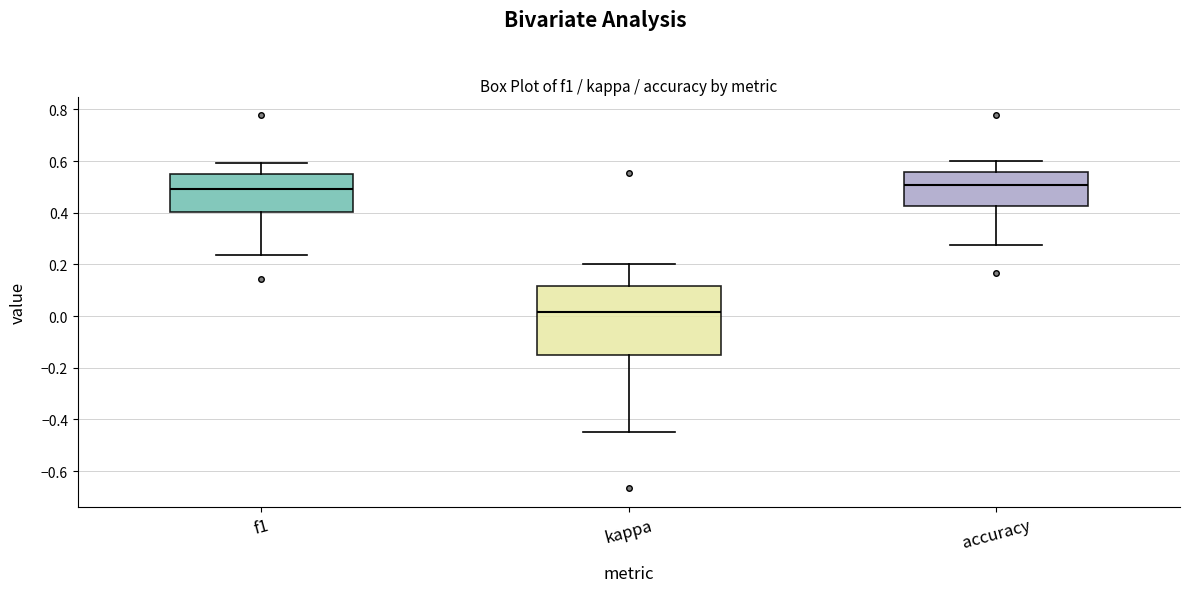

Reading left to right, read every box against the y-axis: the position of its median line, the range the box covers, and the ends of its whiskers. The values are not printed on the chart, so give them approximately, as read against the axis.

f1: median 0.50, box 0.40 to 0.54, whiskers 0.24 to 0.60
kappa: median 0.02, box -0.14 to 0.12, whiskers -0.44 to 0.20
accuracy: median 0.50, box 0.42 to 0.56, whiskers 0.28 to 0.60